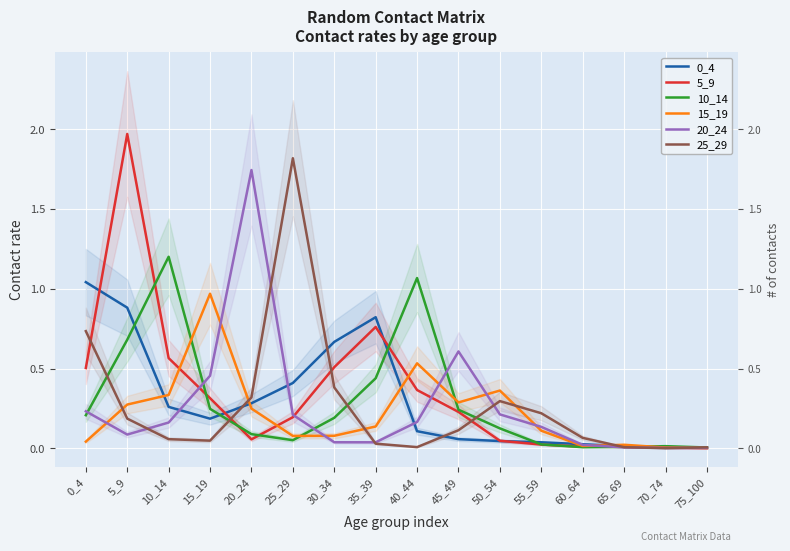

What is the sum of all 20_24 values?

4.1